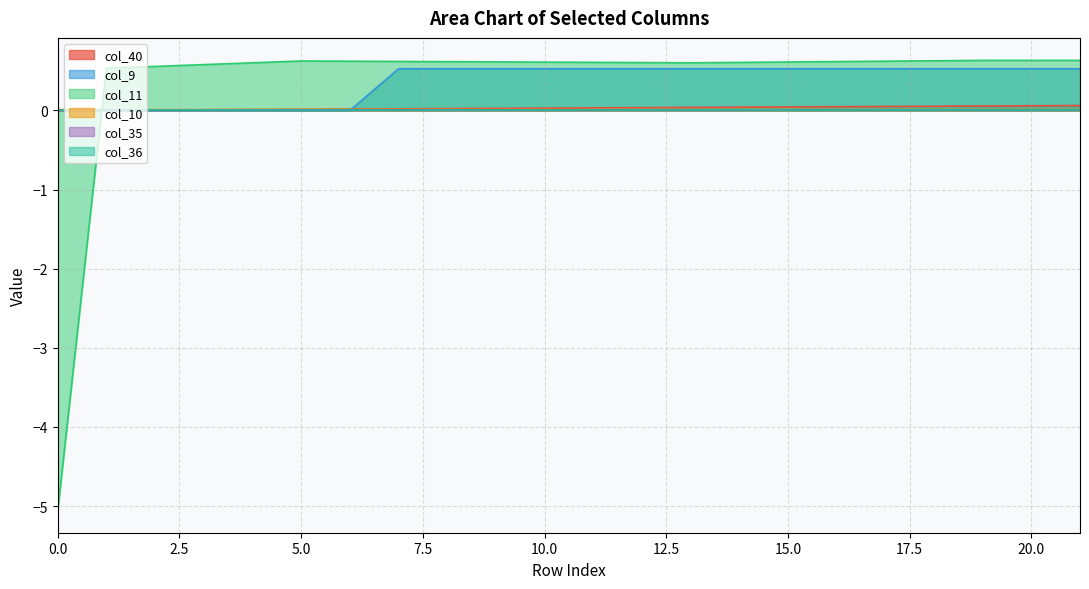

What is the smallest value displayed?

-5.1